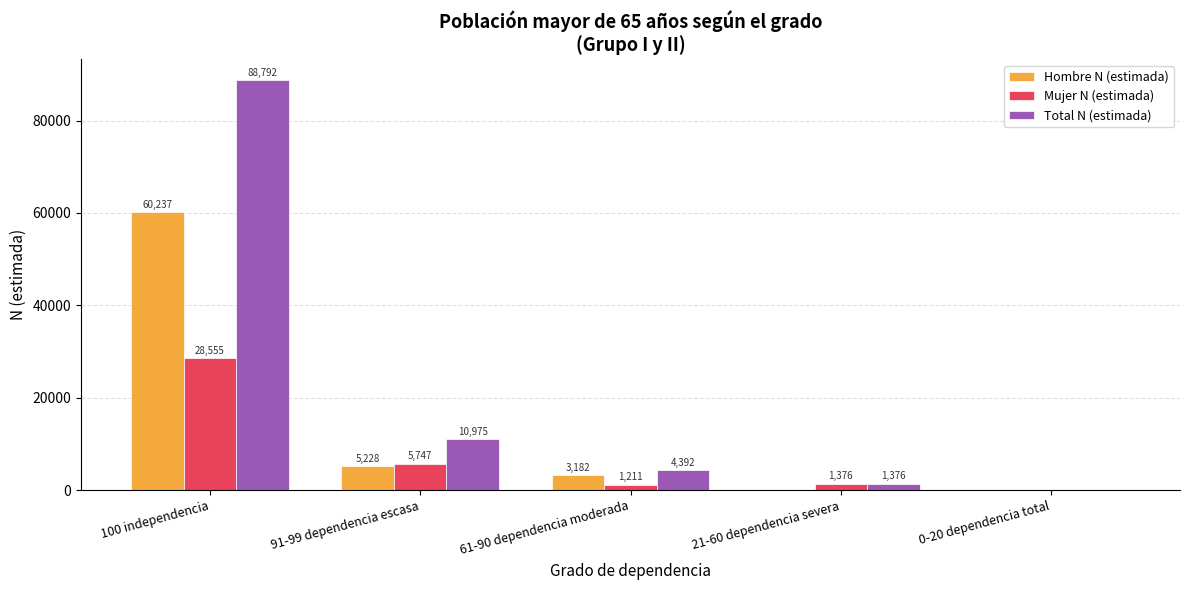

How many groups of bars are there?

5